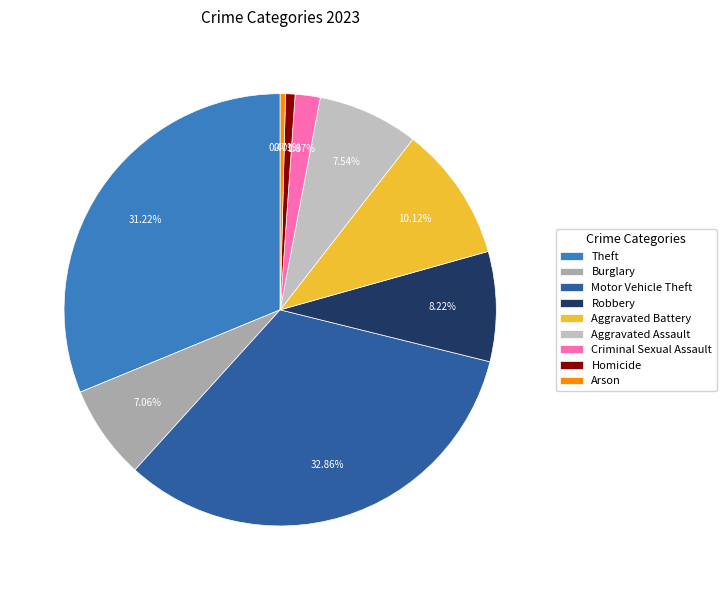

What percentage is NOT represented by Theft?

68.8%